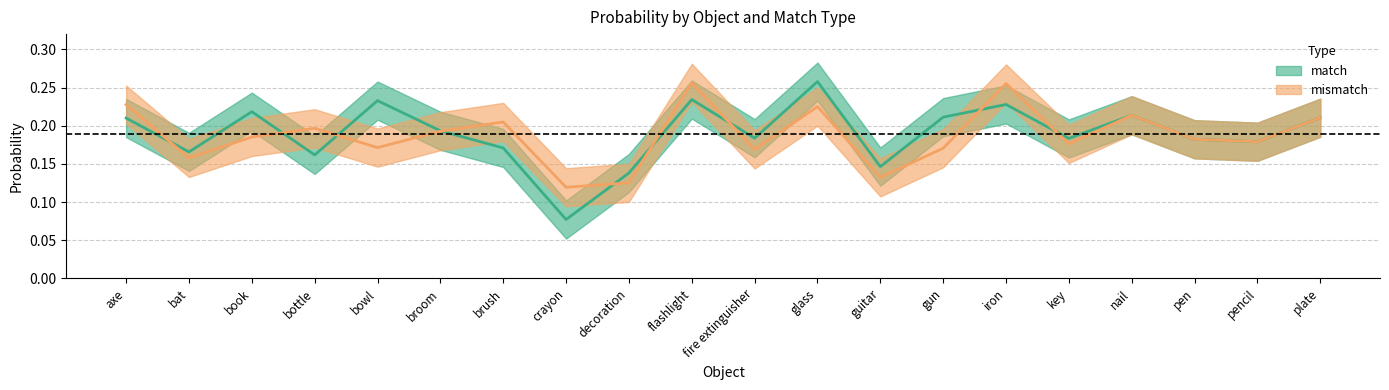

Where do mismatch and match first cross each other?

axe and bat